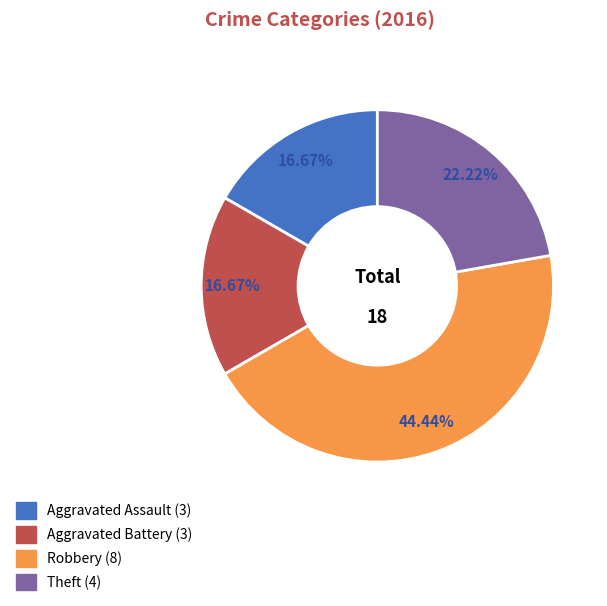

Is there any slice that represents more than half of the pie?

No